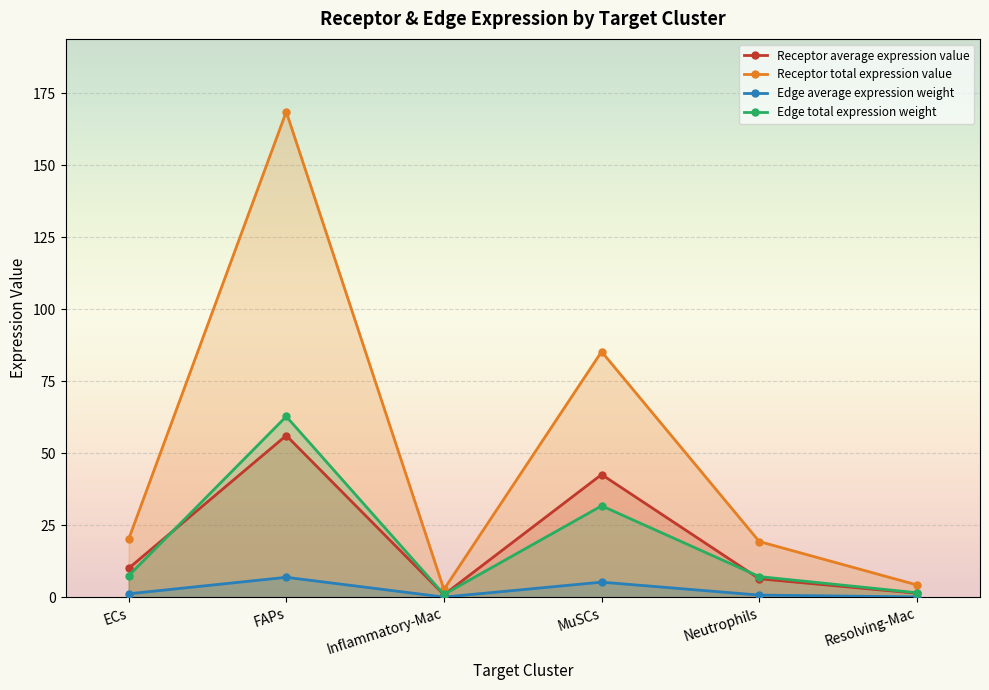

True or false: Edge average expression weight has a value of 0.3 at Resolving-Mac.

False